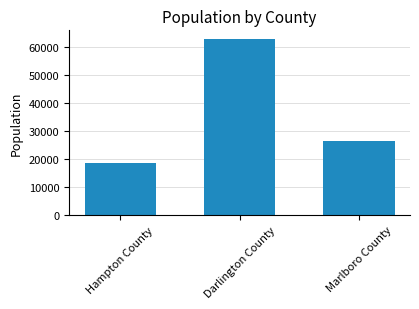

What is the difference between the second highest and minimum values?

8106